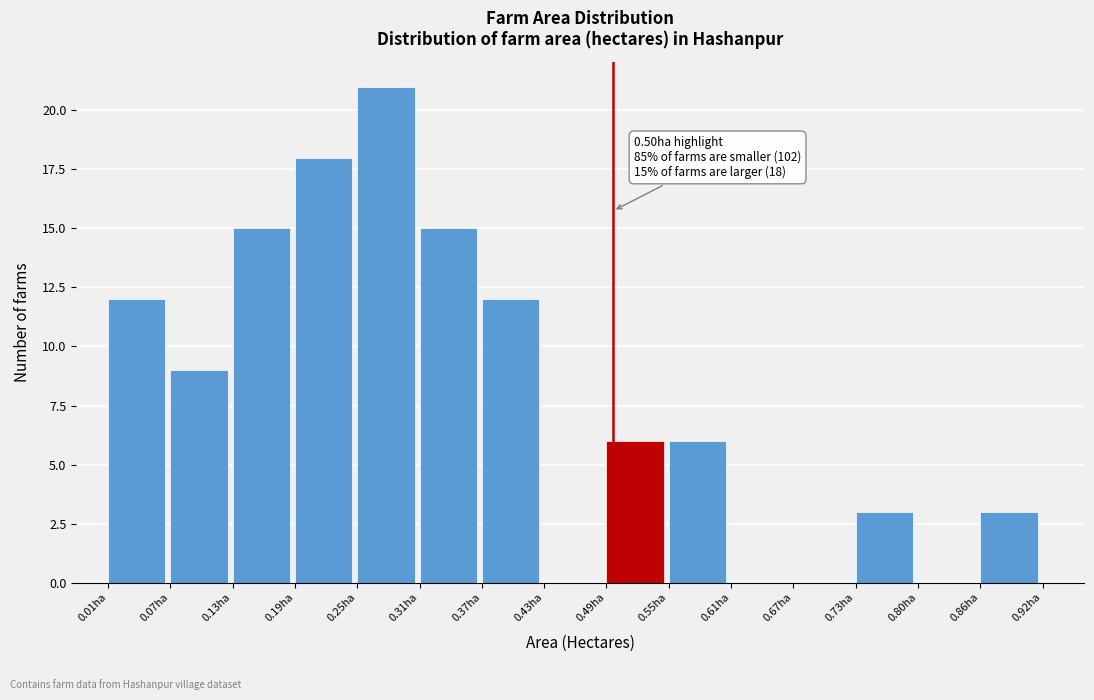

Over which range of the x-axis is the bar tallest?

0.25 to 0.31